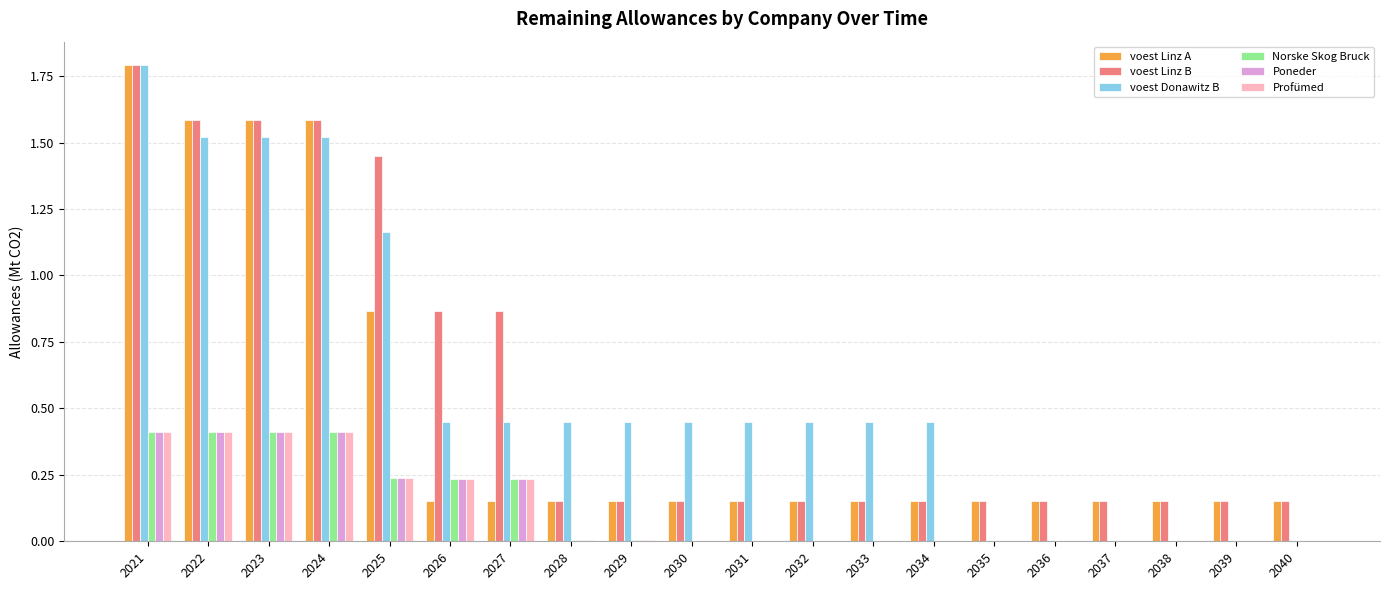

Is the value of Profümed at 2021 greater than the value of voest Donawitz B at 2031?

No